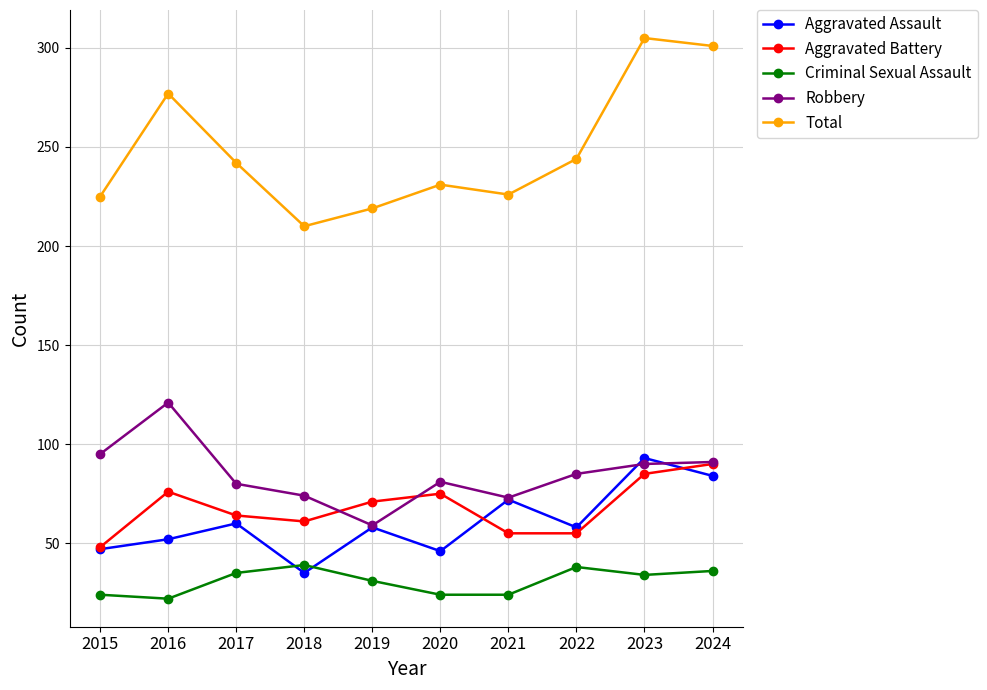

How many interior local peaks does the Aggravated Battery series have?

2